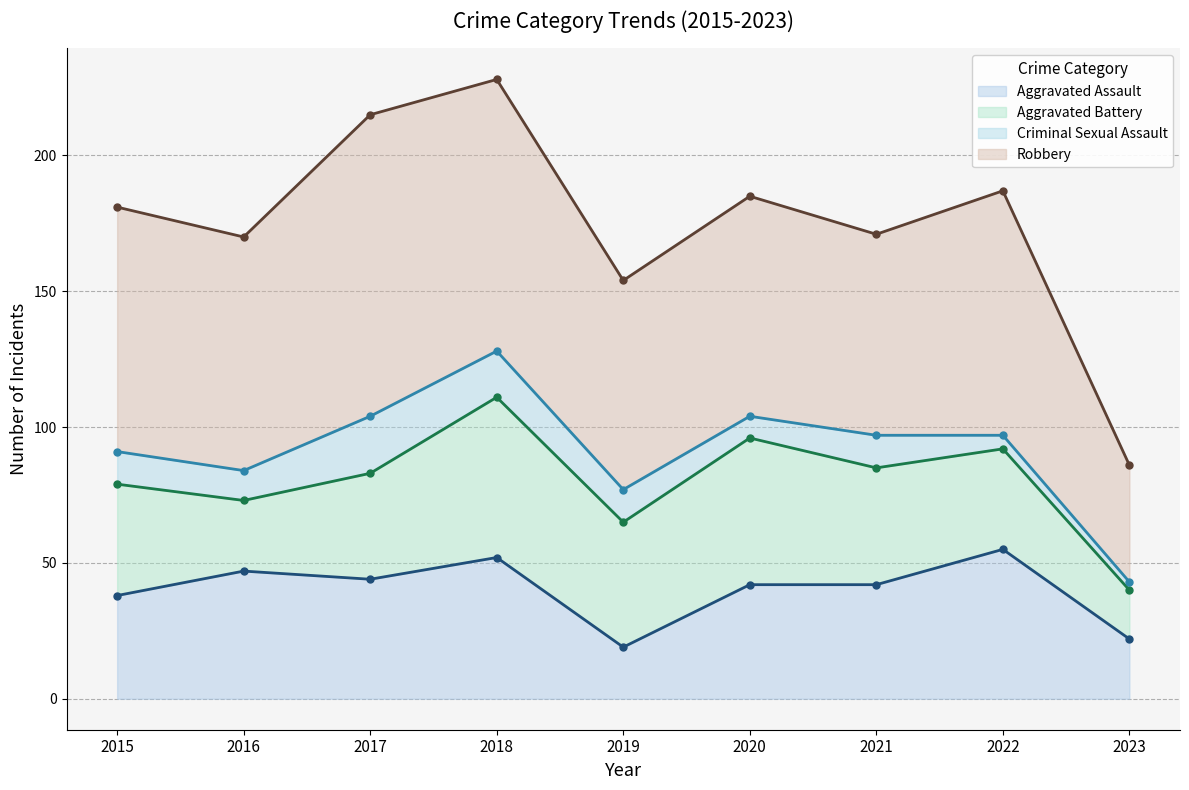

At which label is Aggravated Battery closest to 38?

2017